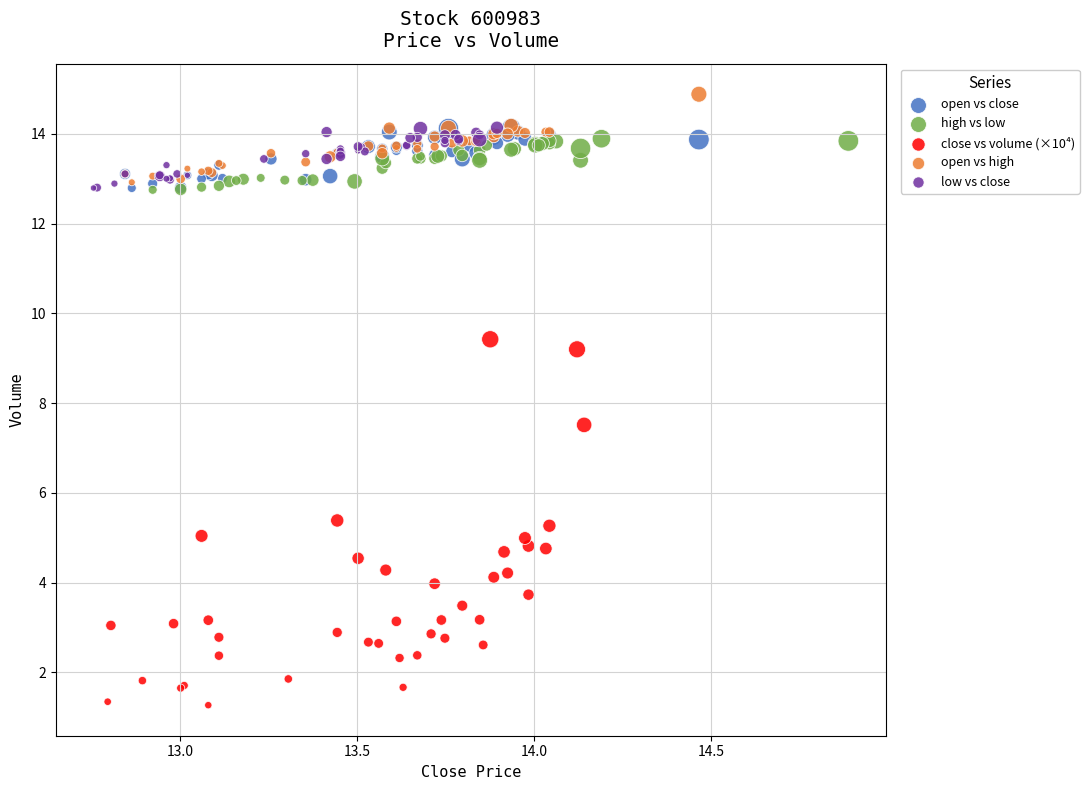

Which series has the widest spread of Y values?

close vs volume (×10⁴)